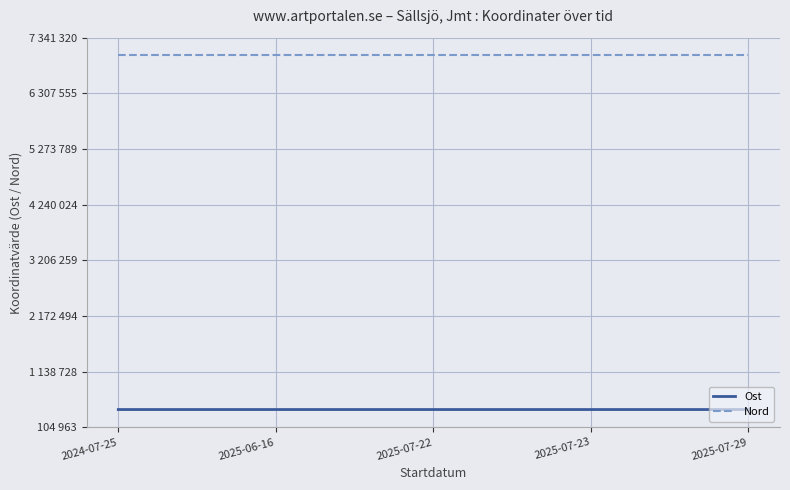

At which category does the chart reach its peak across all series?

2024-07-25